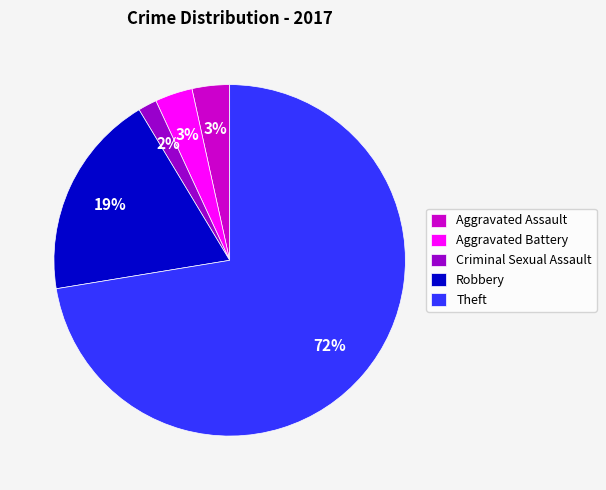

Count the number of slices in the pie.

5